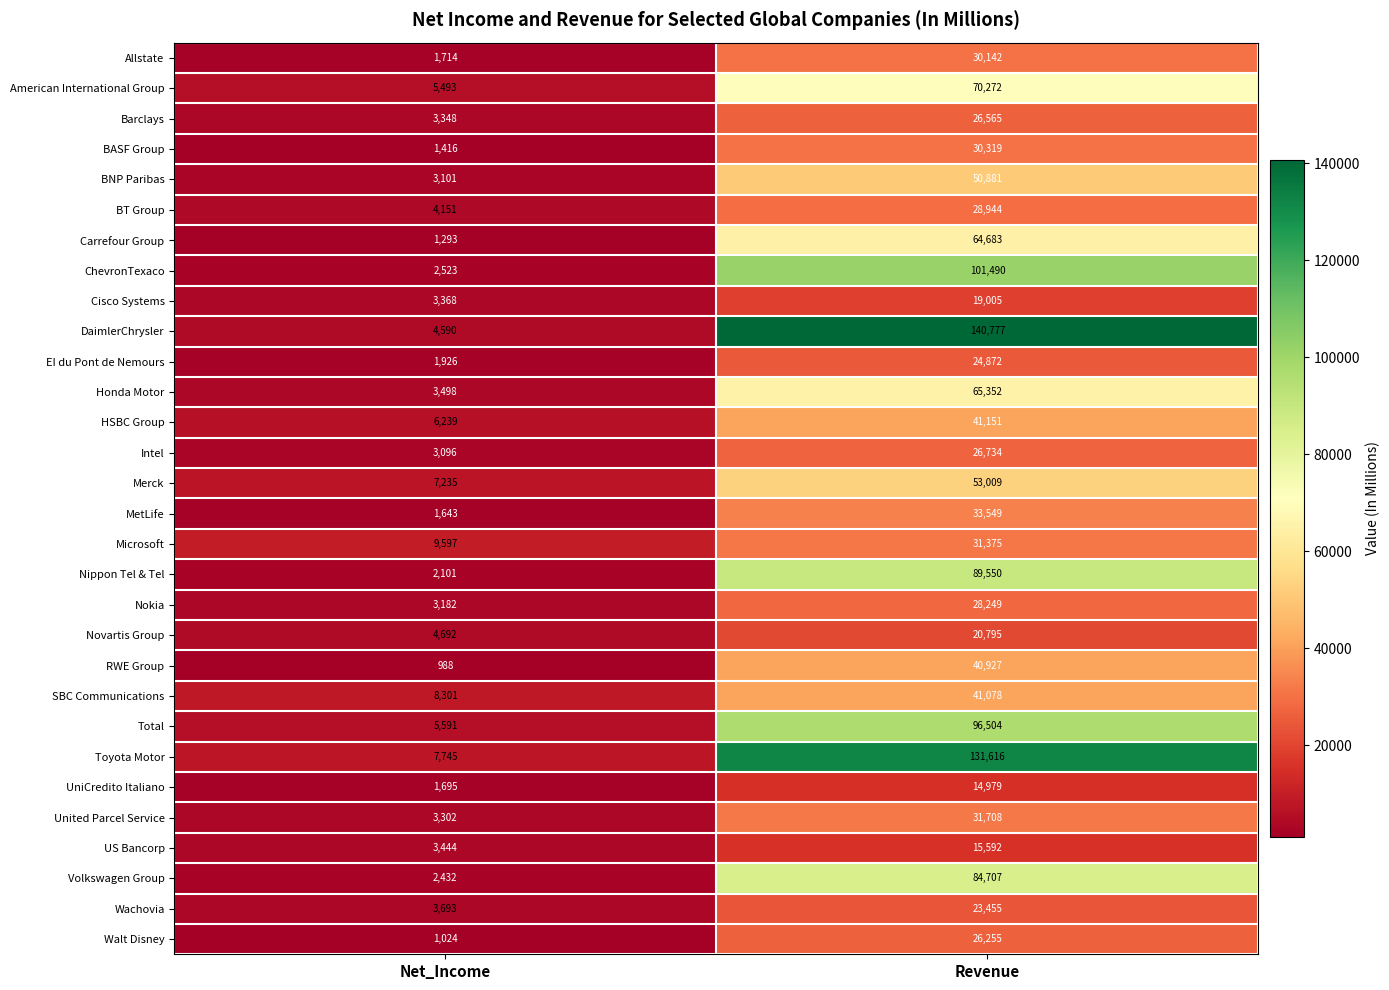

The value of MetLife at Net_Income is 1643. True or false?

True